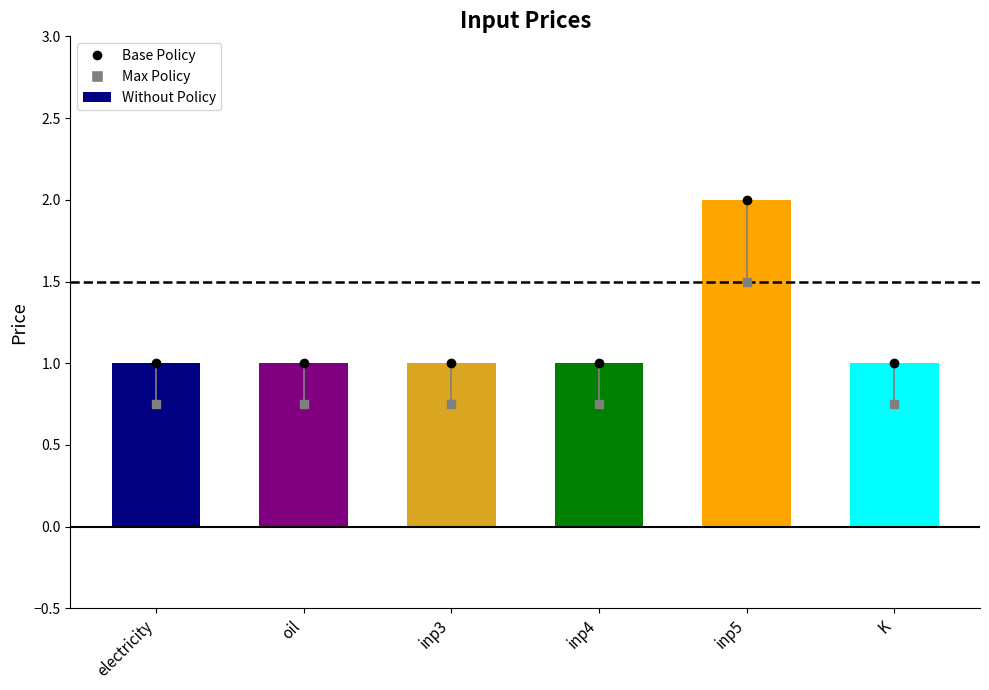

Which category has the highest value across all series?

inp5